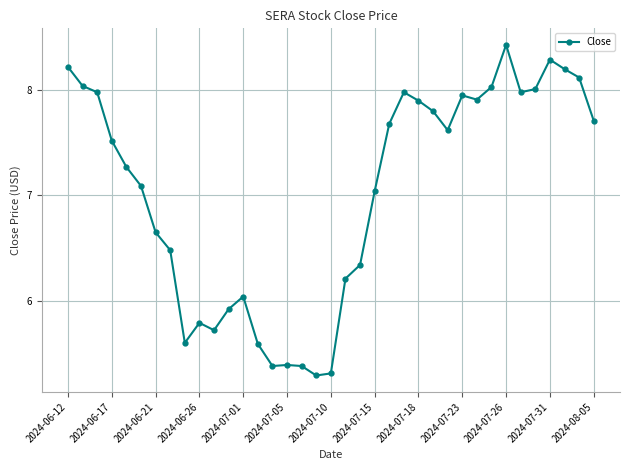

How many interior local peaks (higher than both neighbors) does the data have?

7